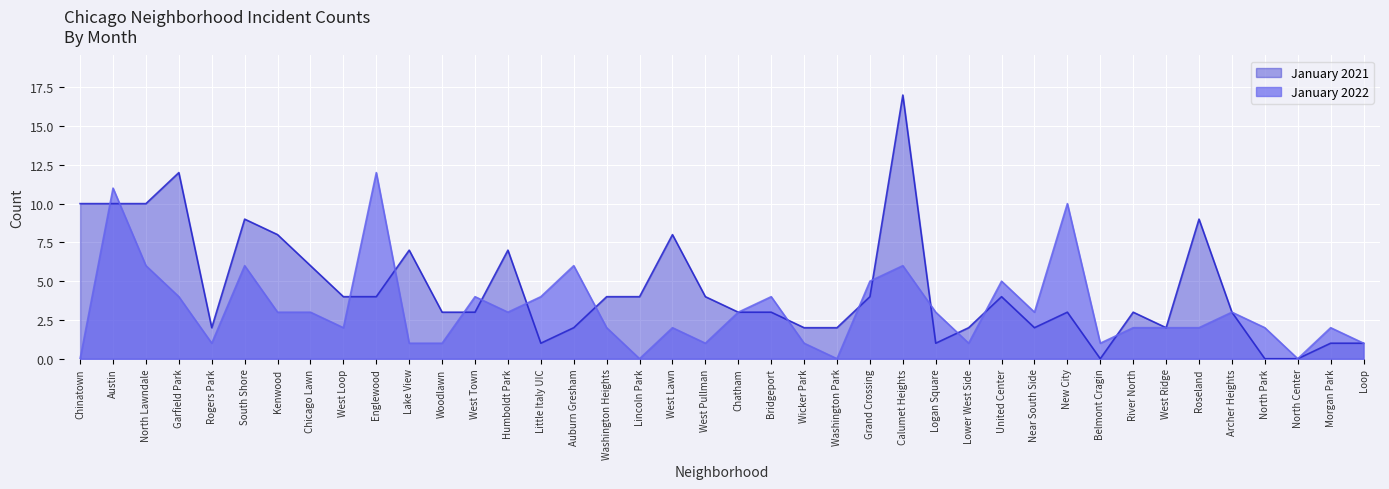

How many series are shown in this chart?

2